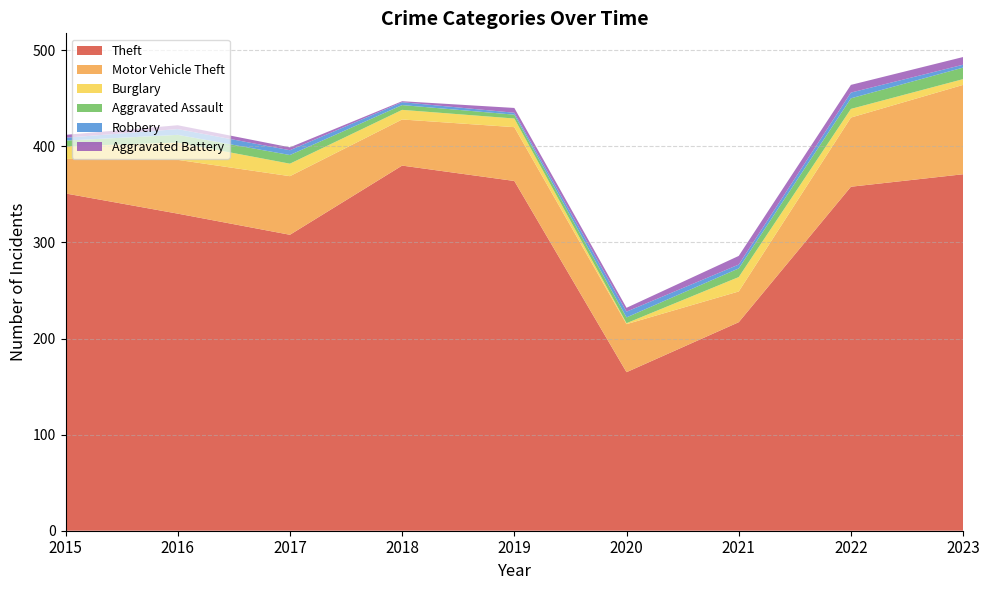

Reading right to left, transcribe all the data shown in this chart.

Theft: 371	358	217	165	364	380	308	330	351
Motor Vehicle Theft: 93	72	32	50	56	48	61	56	36
Burglary: 6	9	15	1	9	10	13	18	13
Aggravated Assault: 12	11	9	6	4	5	9	8	6
Robbery: 3	6	4	6	2	3	5	6	3
Aggravated Battery: 8	8	9	4	5	1	3	4	3